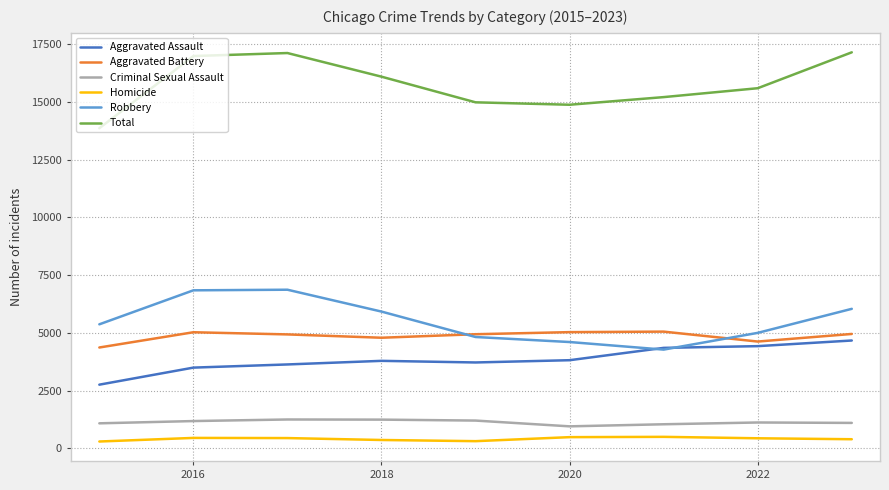

What is the minimum value for Aggravated Battery?

4365